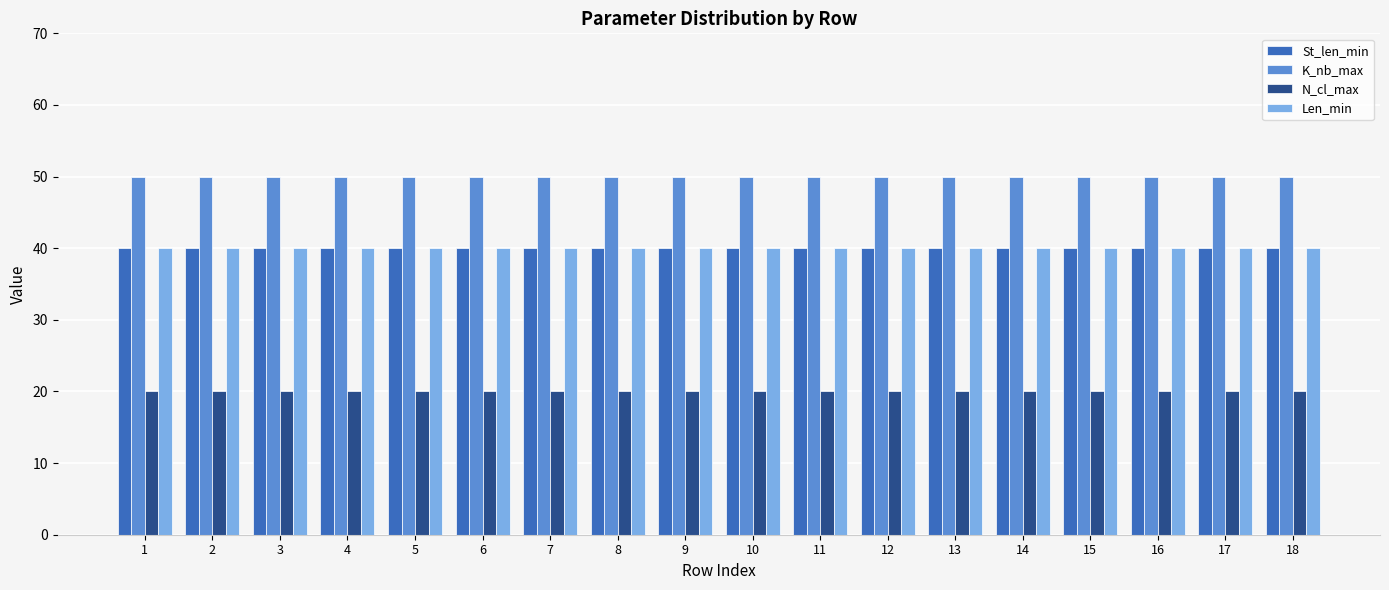

Is it true that N_cl_max equals 35 at 13?

False